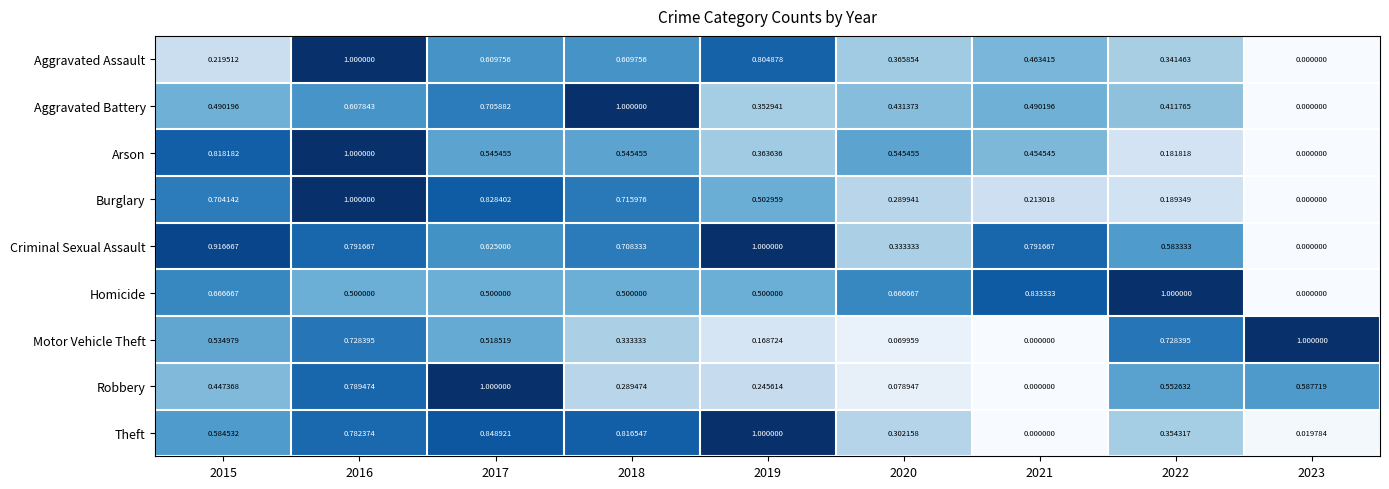

Is the value of Burglary at 2015 greater than the value of Homicide at 2019?

Yes